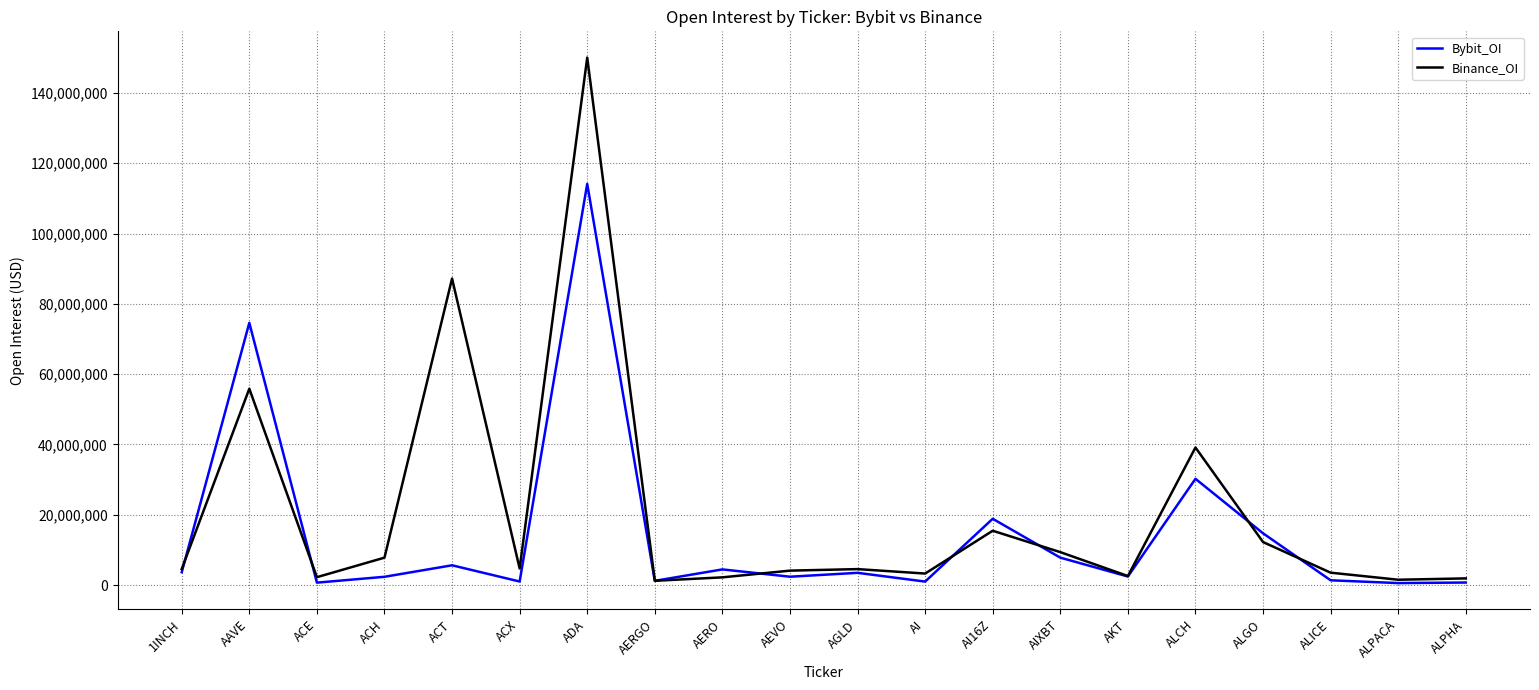

True or false: Bybit_OI has a value of 177914320 at ADA.

False